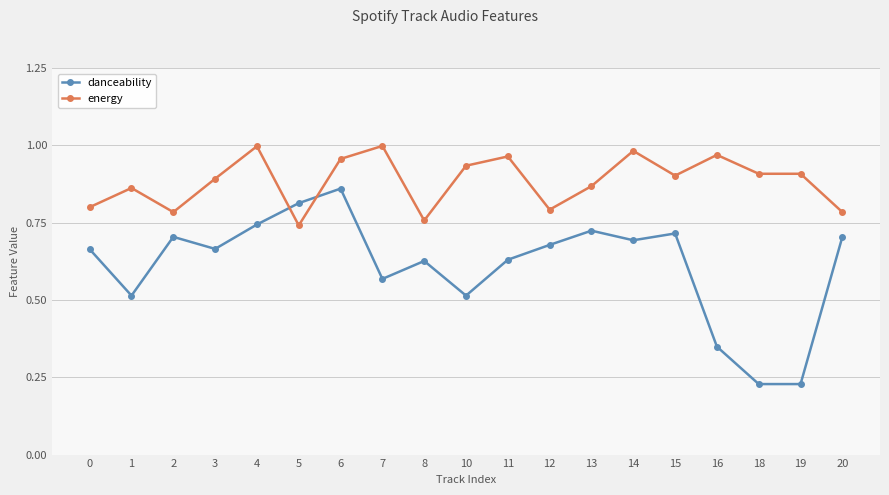

The value of danceability at 0 is 0.9. True or false?

False